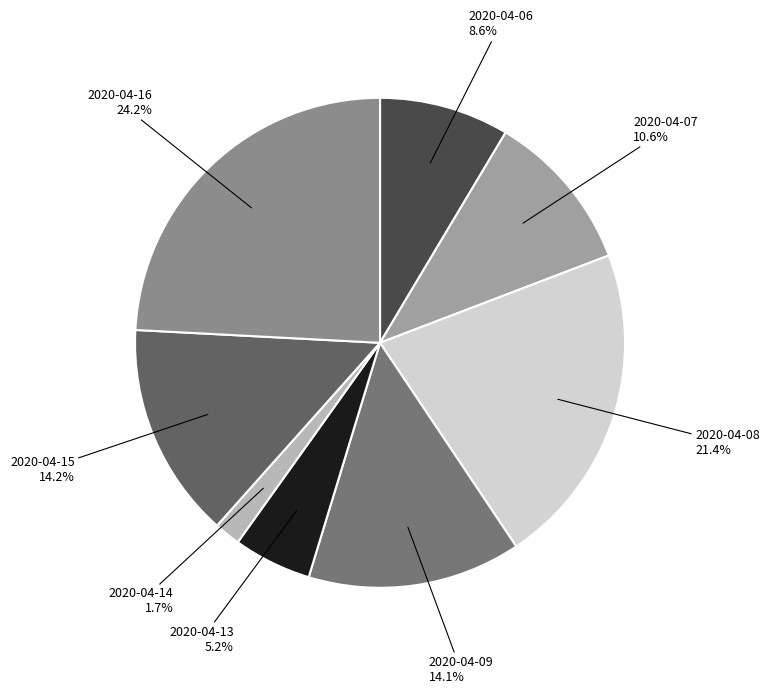

Do 2020-04-06 and 2020-04-09 together represent more than half of the pie?

No